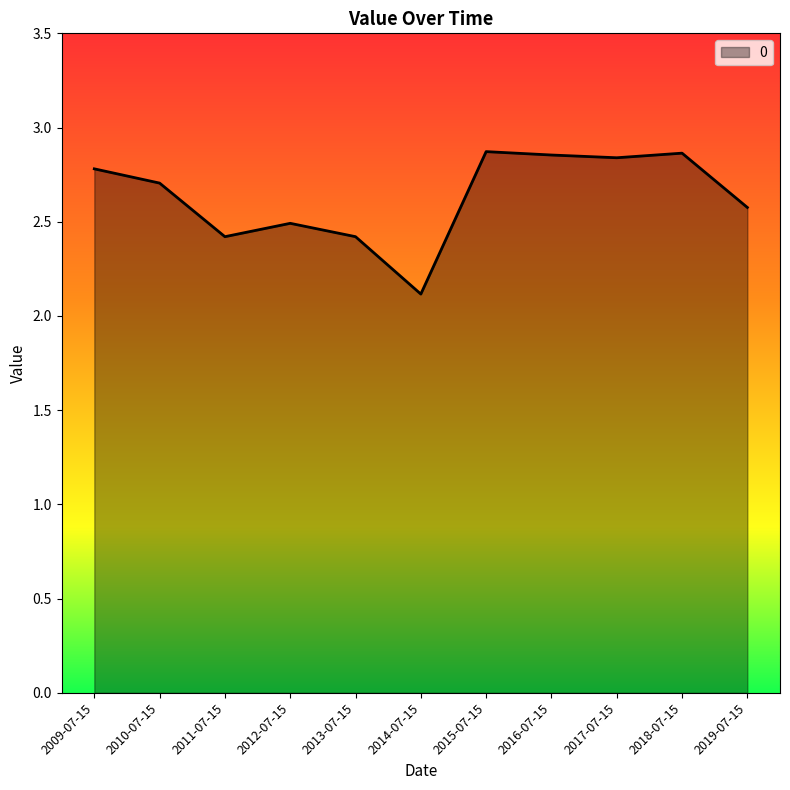

How many lines are shown in the chart?

1